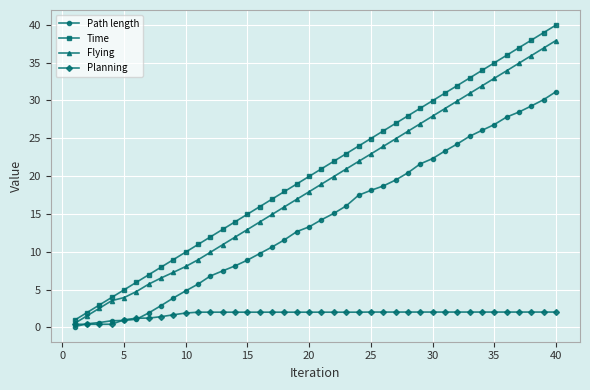

What is the highest value of the Flying series?

37.9